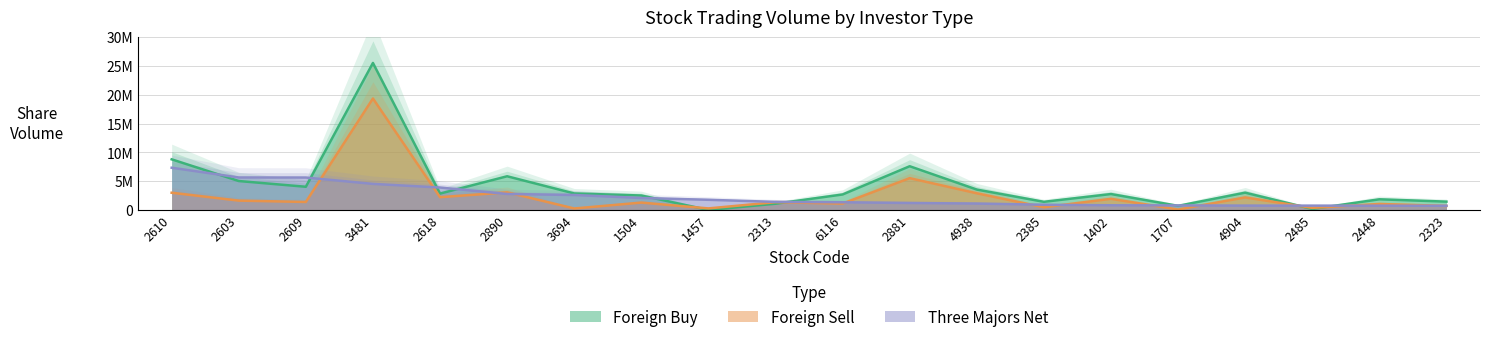

The value of Foreign Buy at 1402 is 1859906. True or false?

False